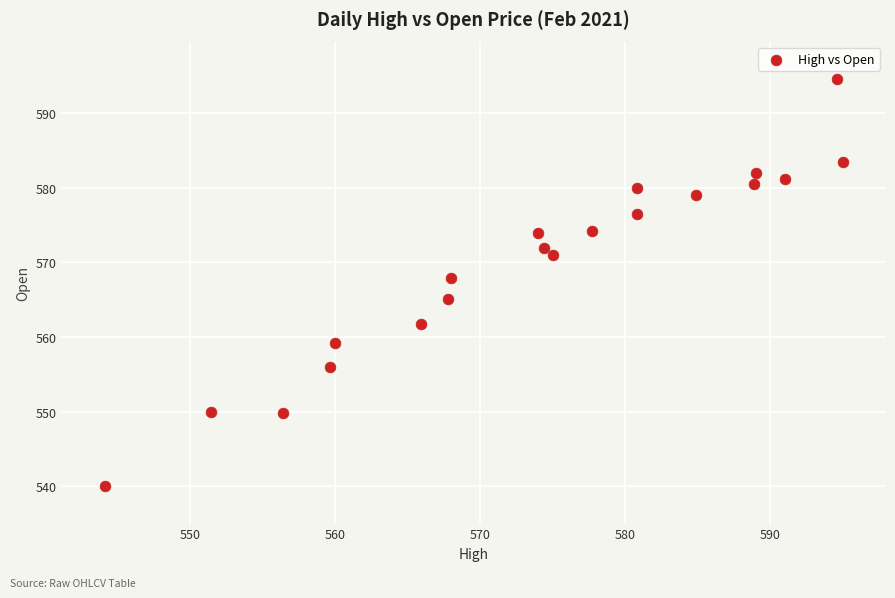

What is the range of X values (max minus min)?

50.9